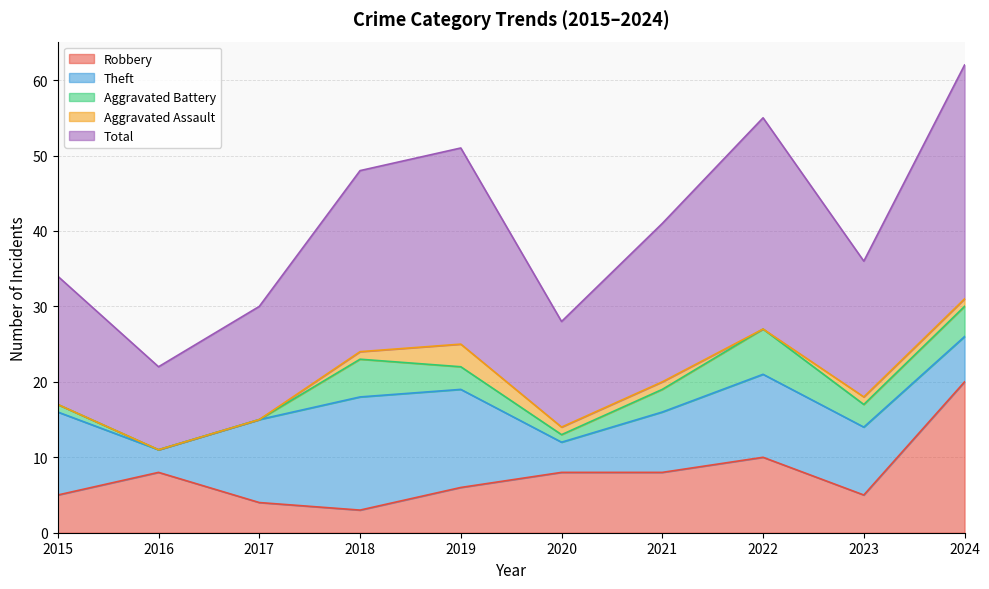

How many values in the Aggravated Battery series are below 3?

4